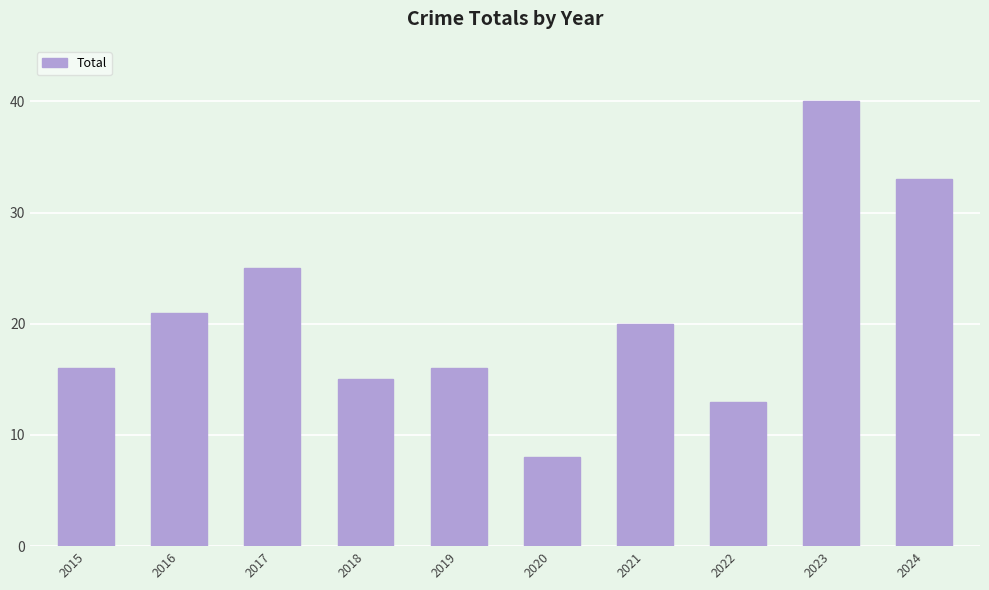

Where does the data first go above 20?

2016